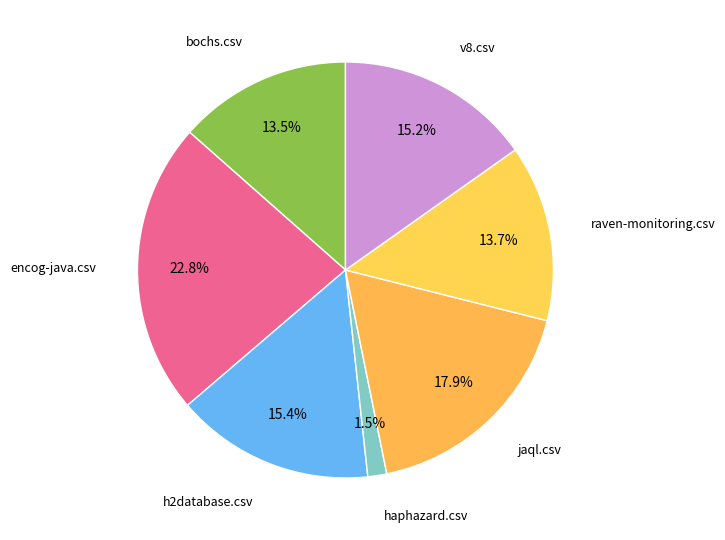

Count the number of slices in the pie.

7